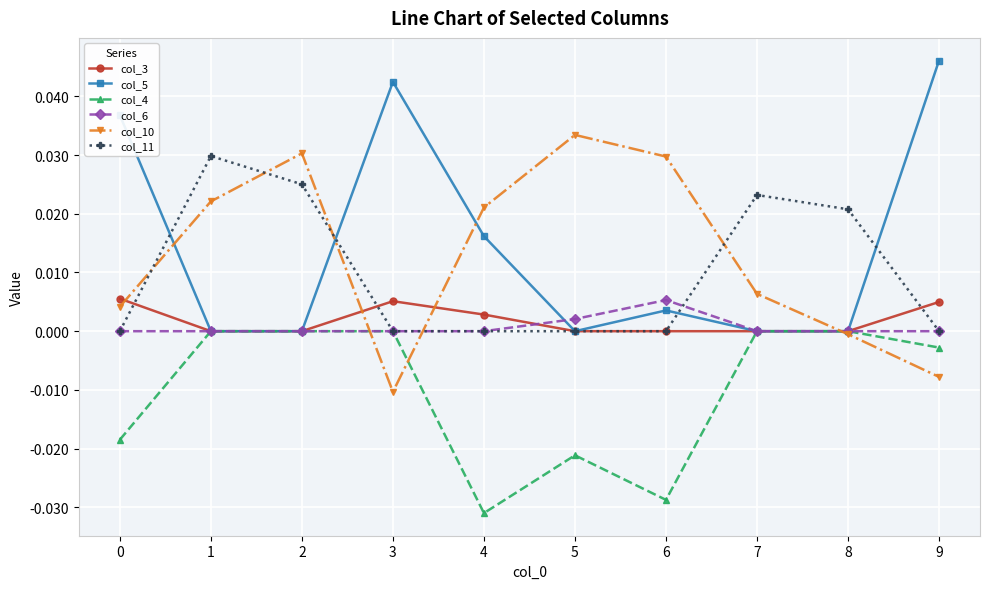

Is this an area chart (filled region under the line)?

No